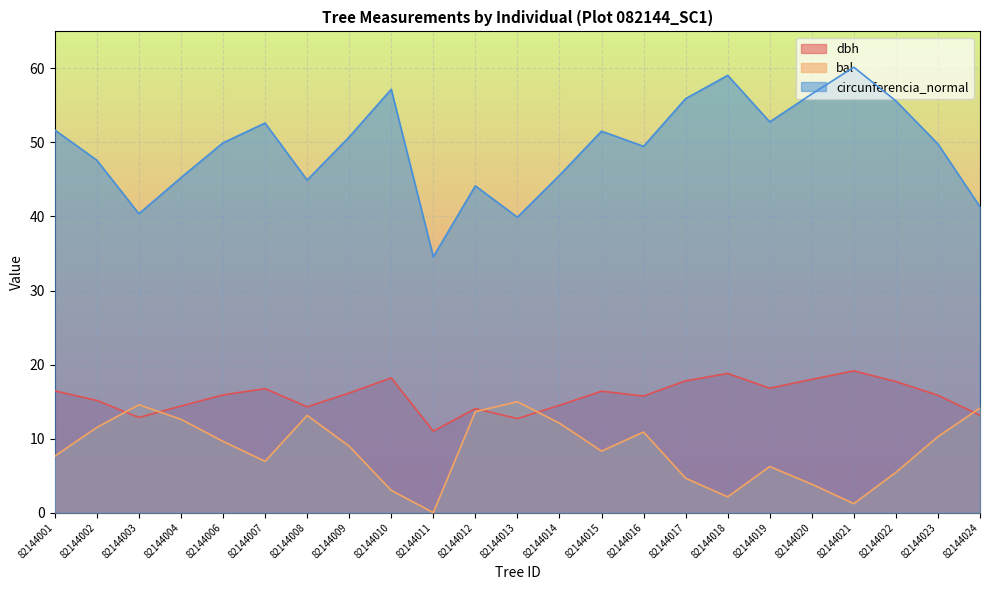

At which category does circunferencia_normal reach its first local peak?

82144007